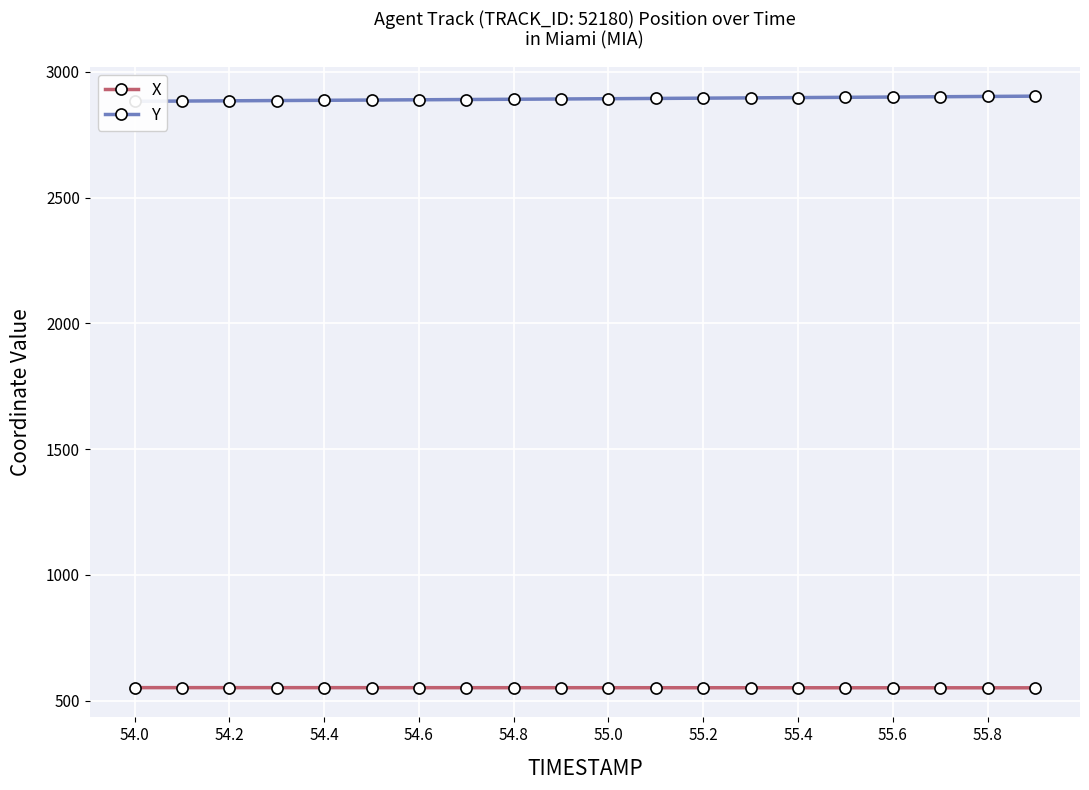

True or false: Y and X cross at least once.

False